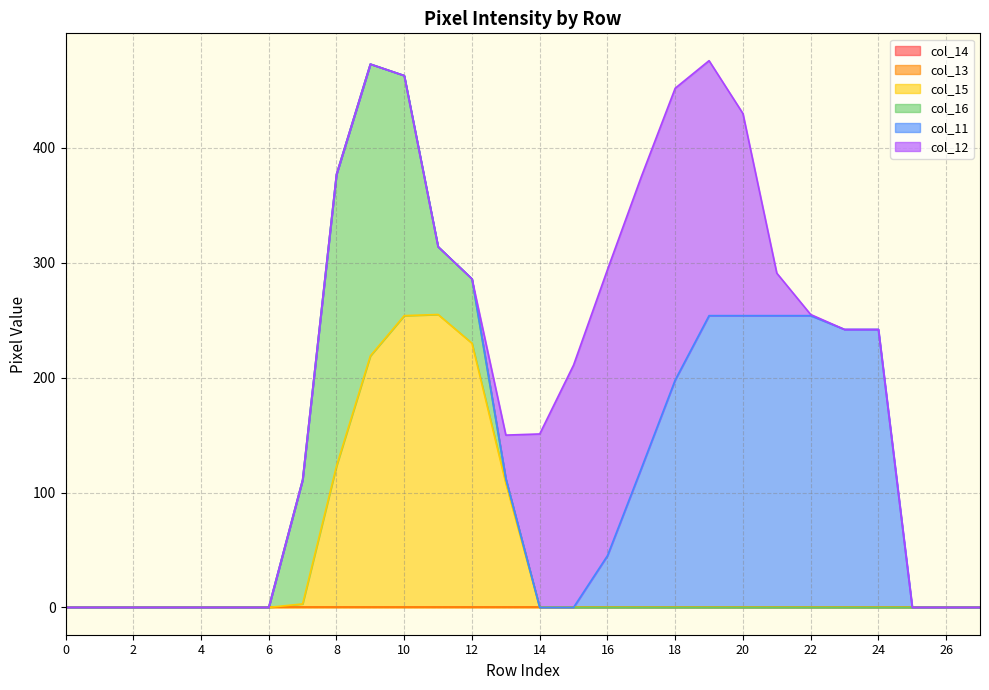

Which series has the largest total across all categories?

col_11